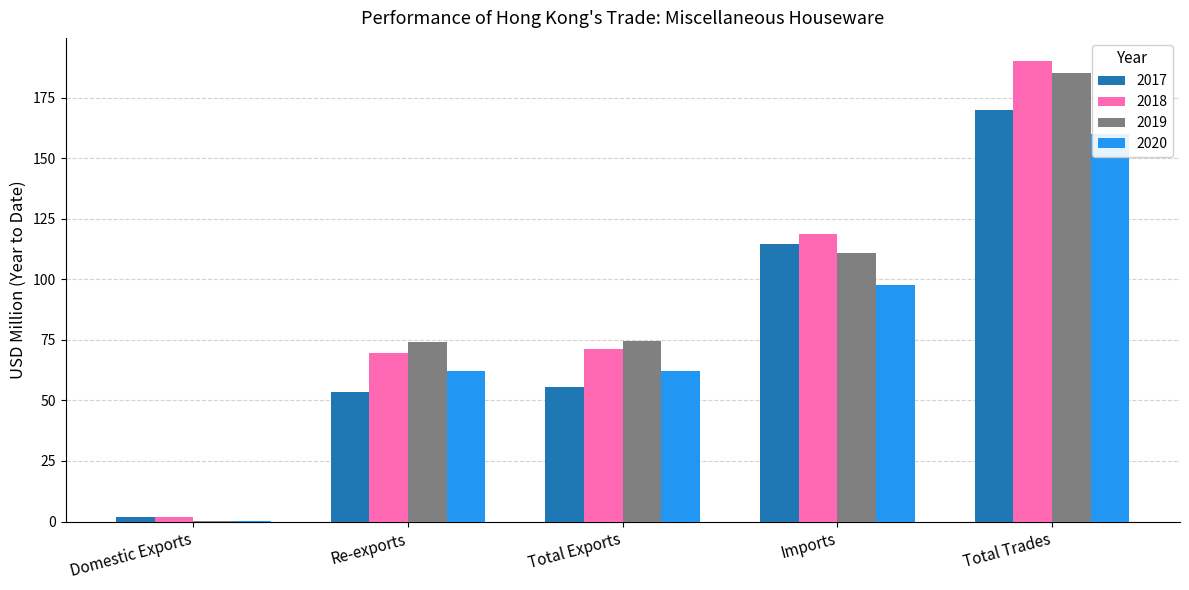

Count the number of categories in the chart.

5